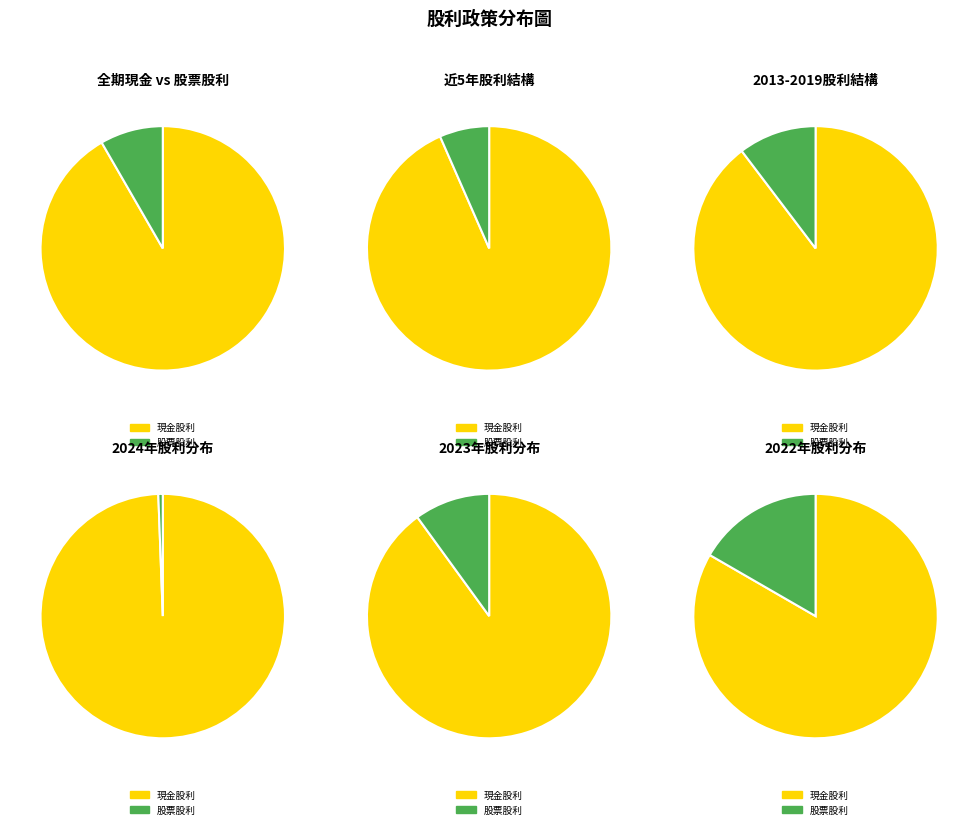

How many segments does this pie chart have?

12